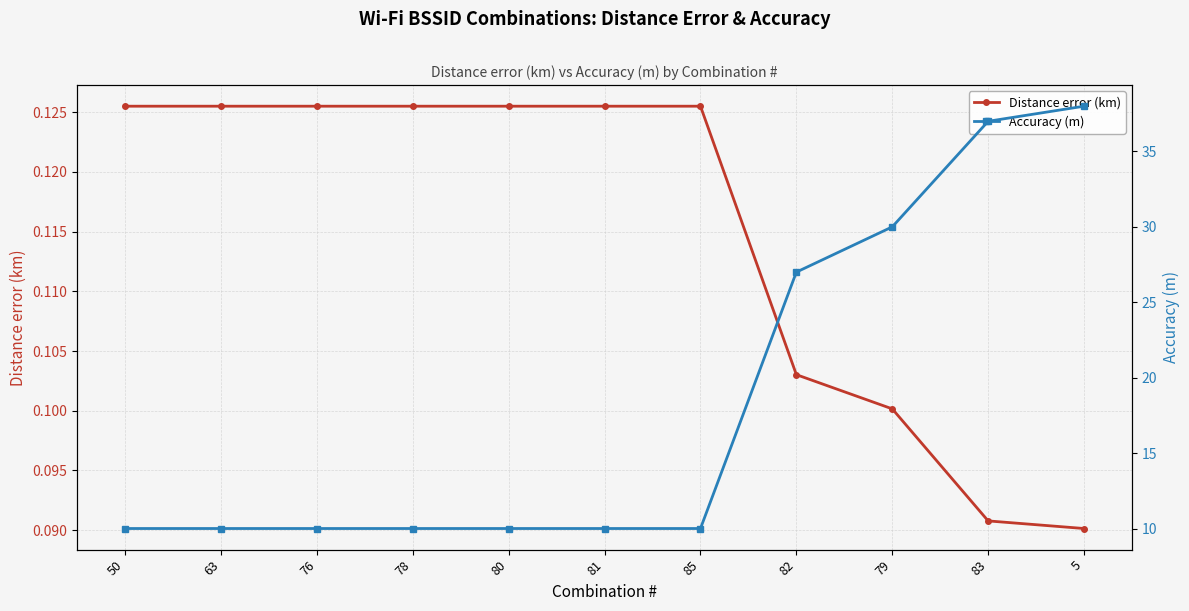

List the series in order of their overall mean, lowest first.

Distance error (km), Accuracy (m)